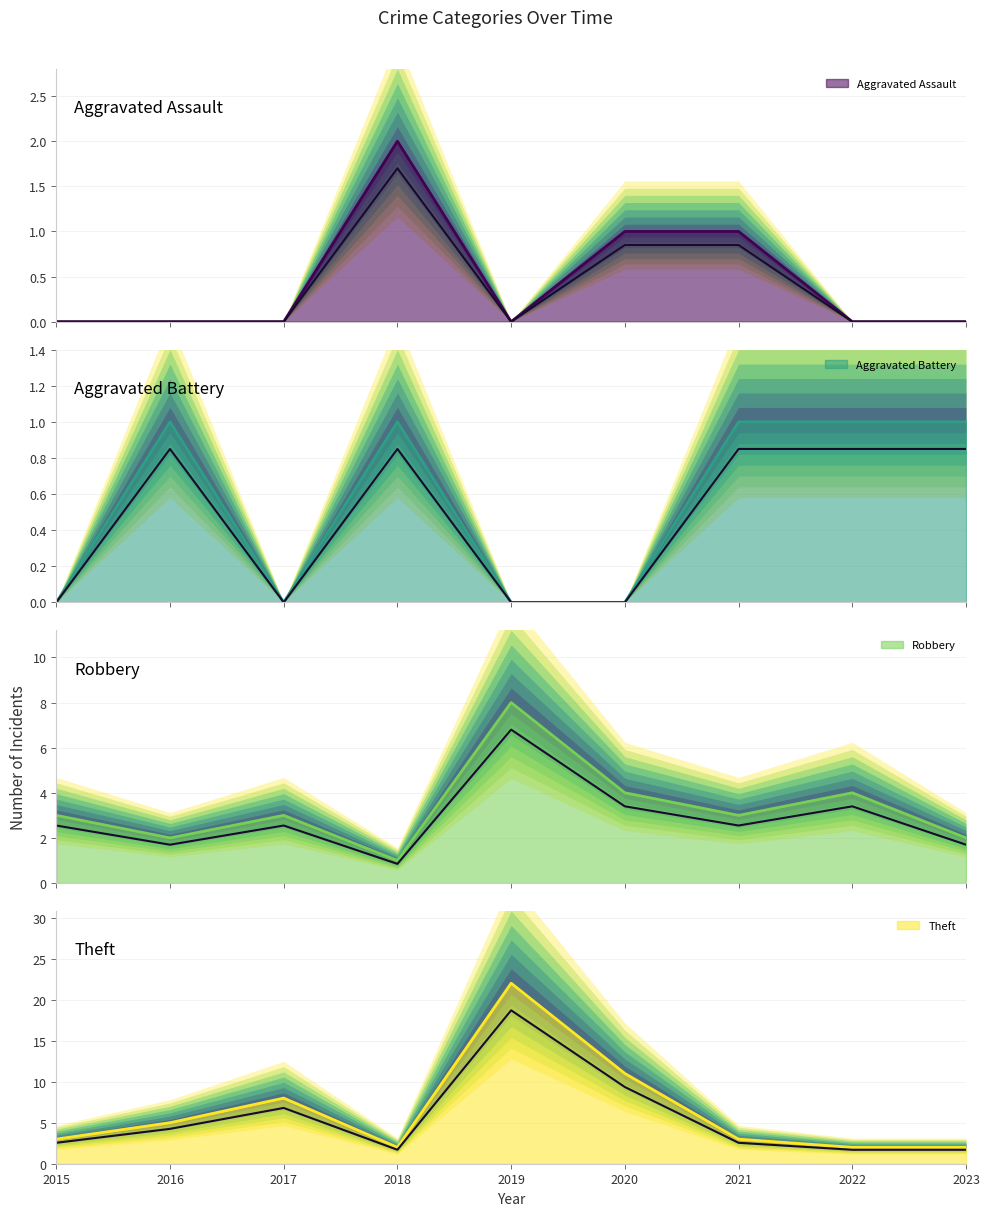

In Robbery, how many points are lower than both neighbors (excluding endpoints)?

3